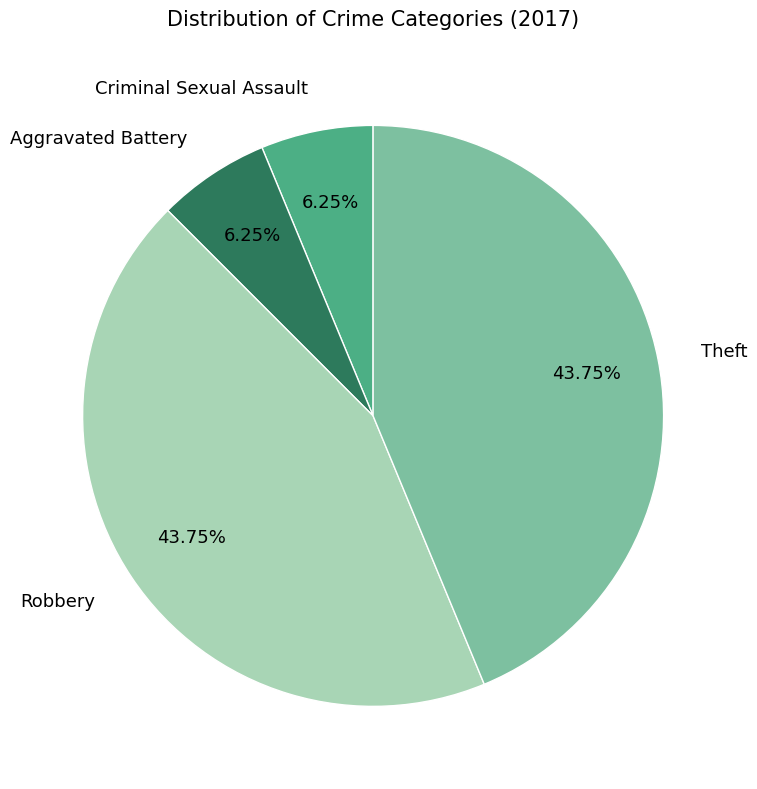

Does Aggravated Battery represent more than half of the total?

No